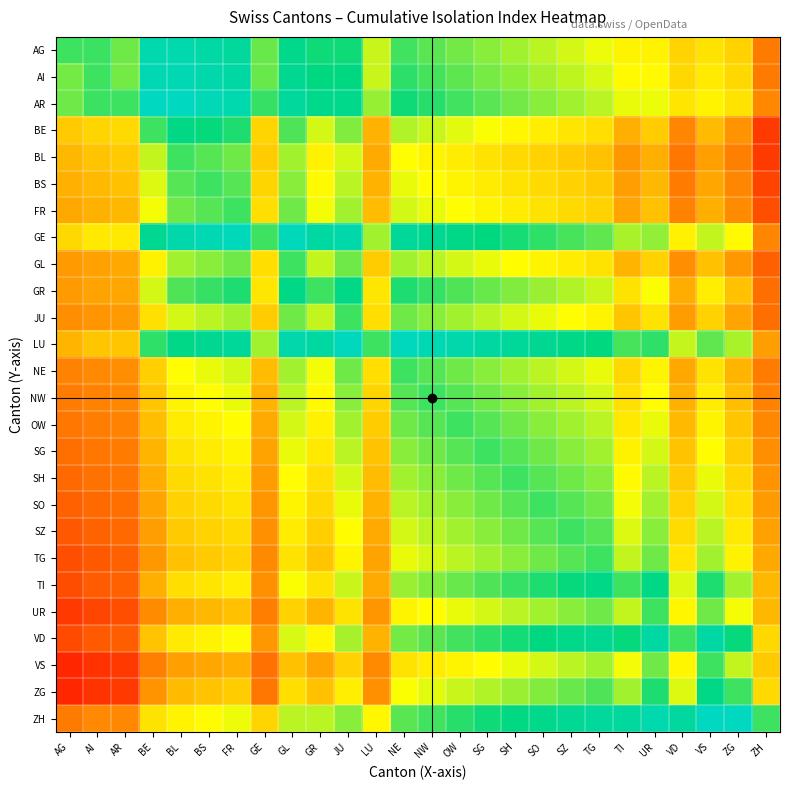

At which category does the chart reach its minimum across all series?

AG